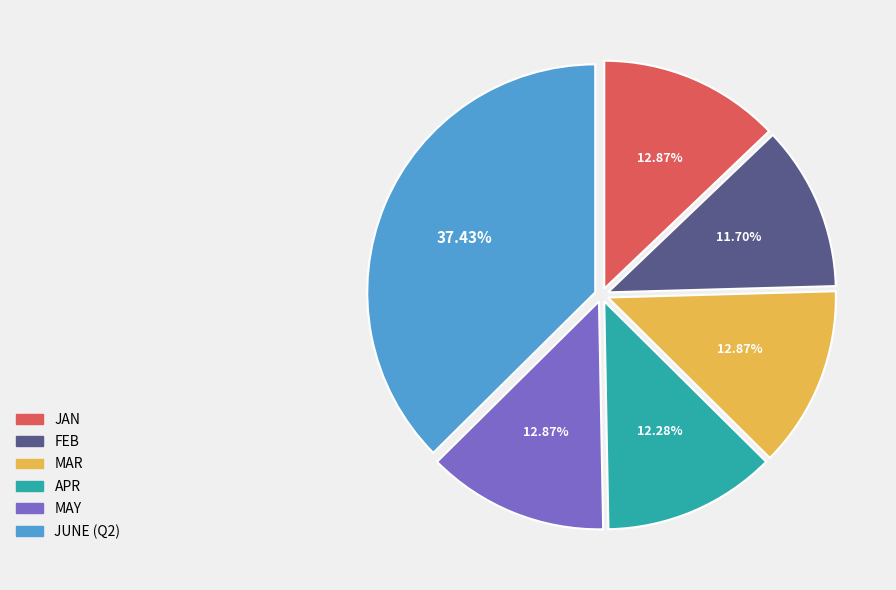

To the nearest percent, what is the difference between the largest and smallest slice percentages?

26%